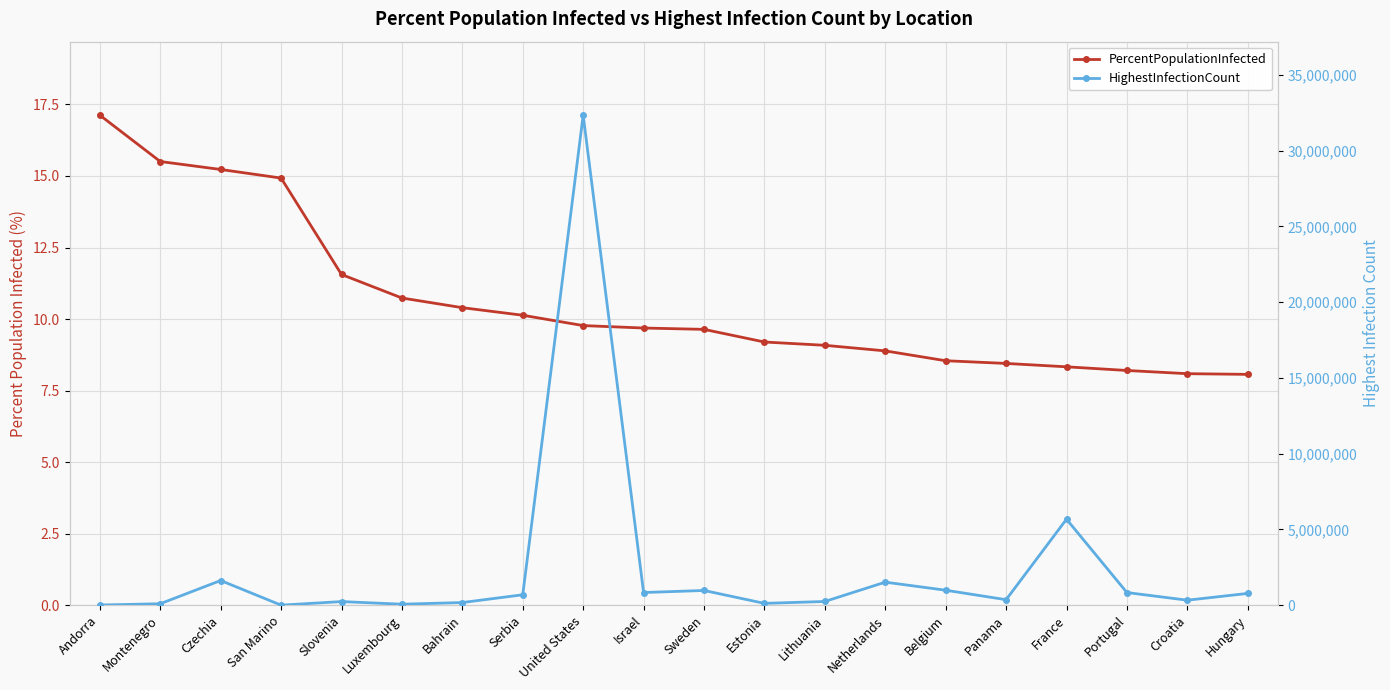

True or false: PercentPopulationInfected has a value of 10.1 at Serbia.

True